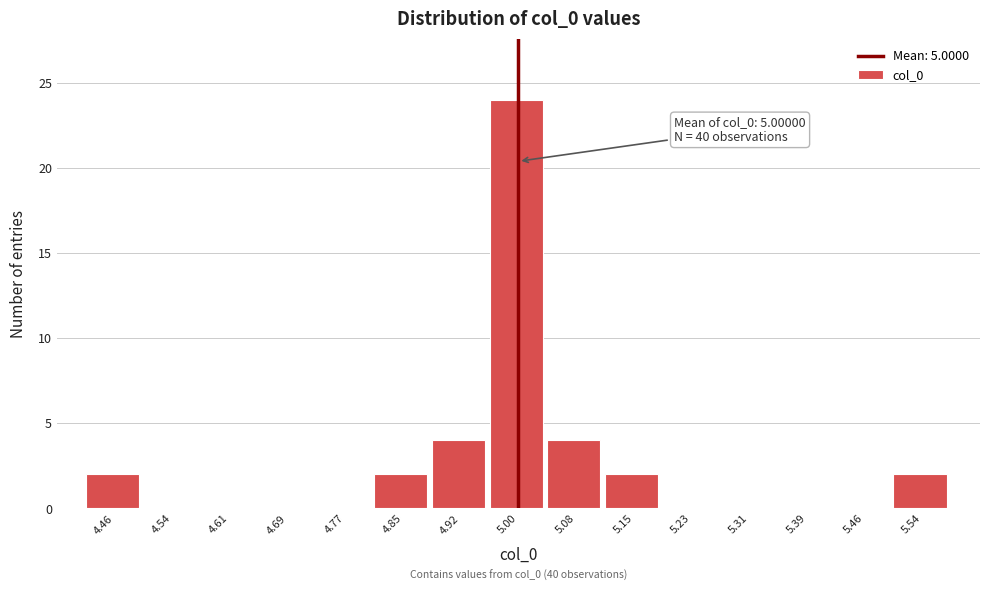

Which range on the x-axis has the tallest bar?

4.96 to 5.04